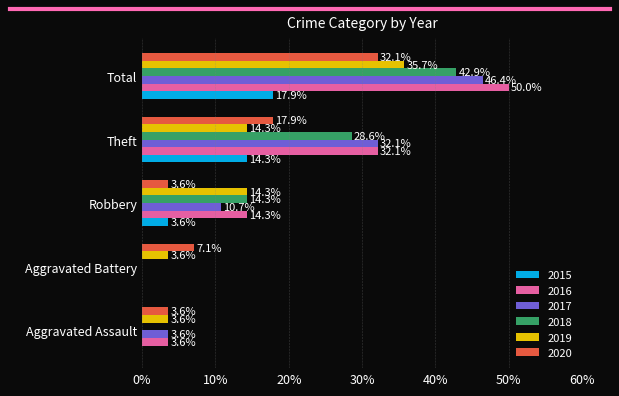

What is the greatest value displayed?

50.0